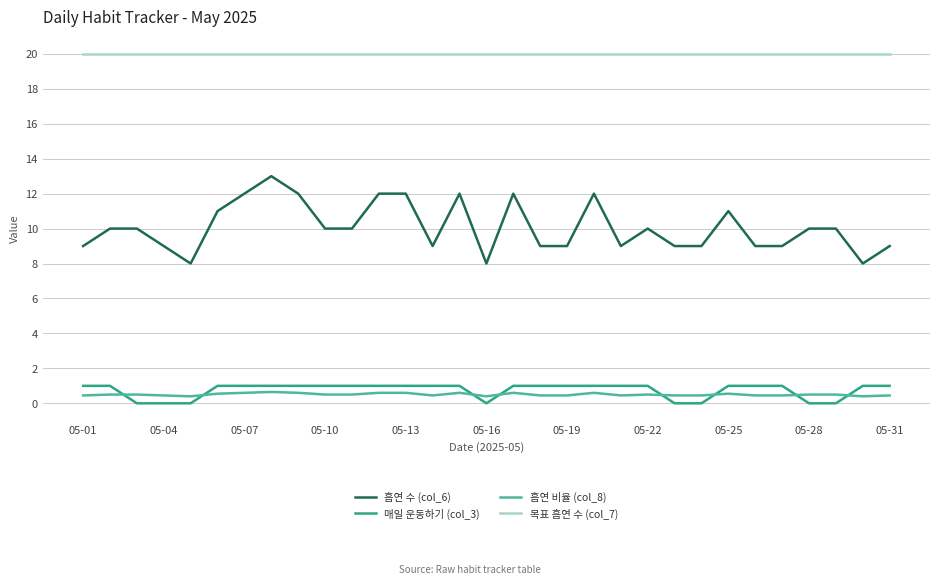

What is the greatest value displayed?

20.0